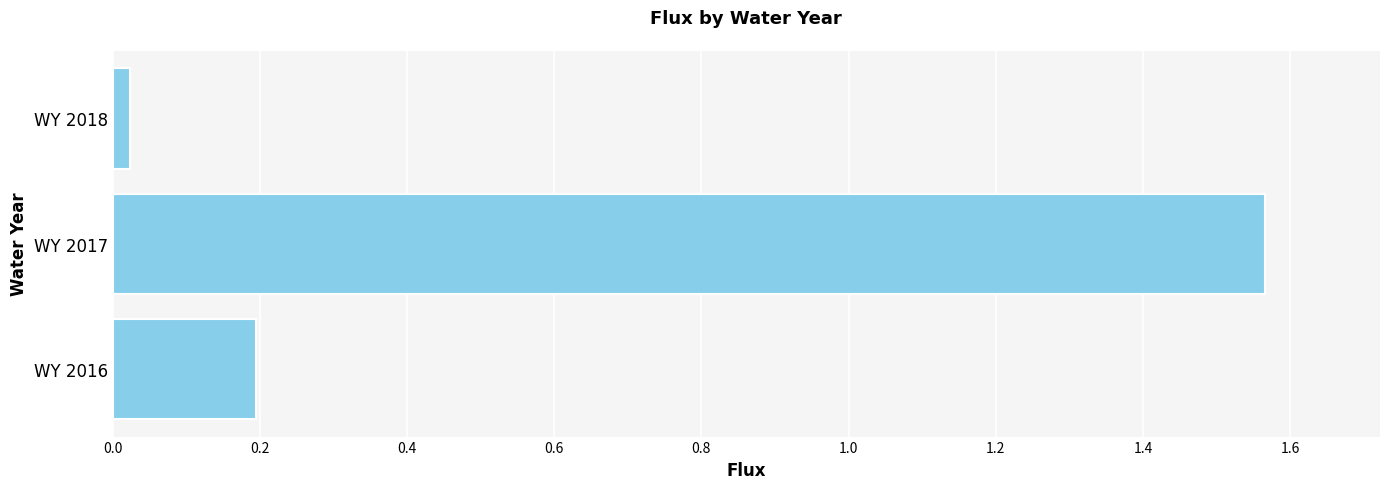

Which category has the lowest value across all series?

WY 2018